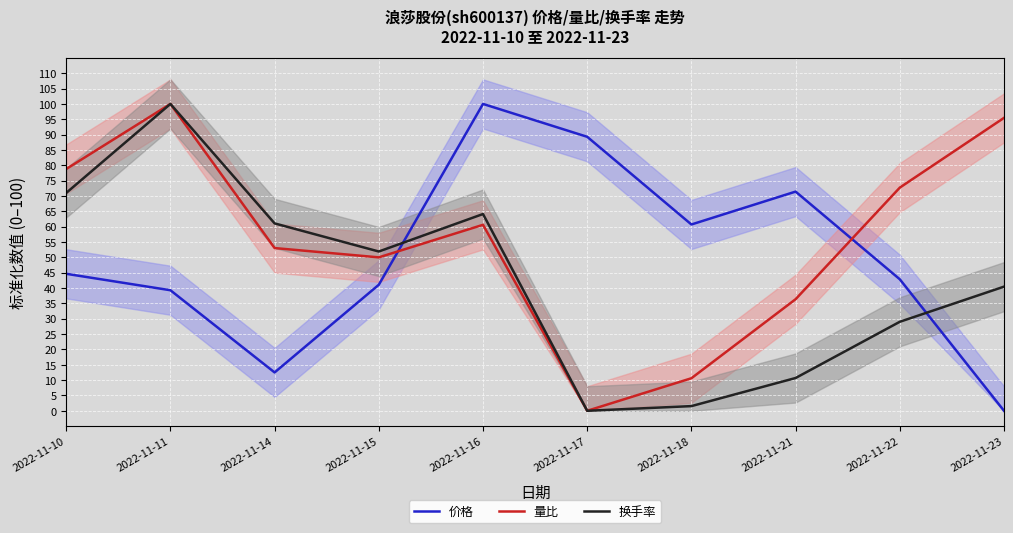

Rank the categories by 价格 value from lowest to highest.

2022-11-23, 2022-11-14, 2022-11-11, 2022-11-15, 2022-11-22, 2022-11-10, 2022-11-18, 2022-11-21, 2022-11-17, 2022-11-16